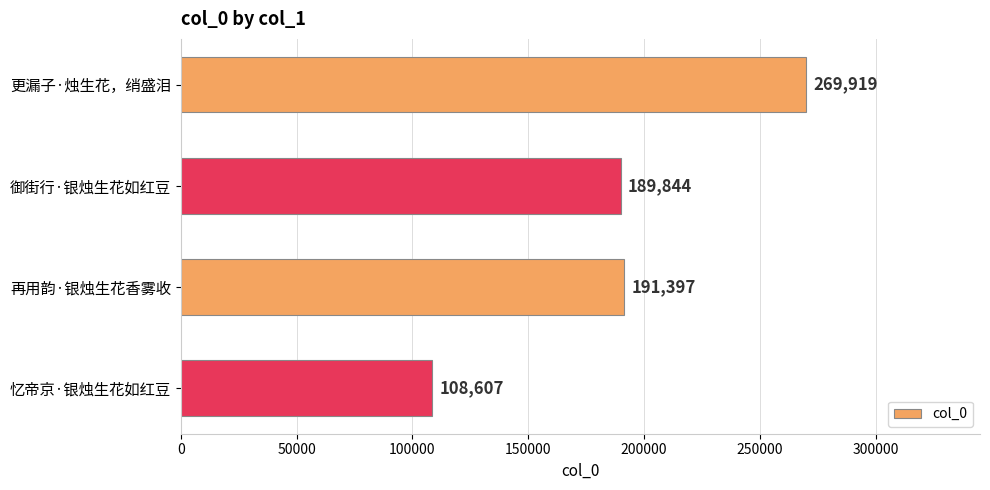

Count the number of categories in the chart.

4